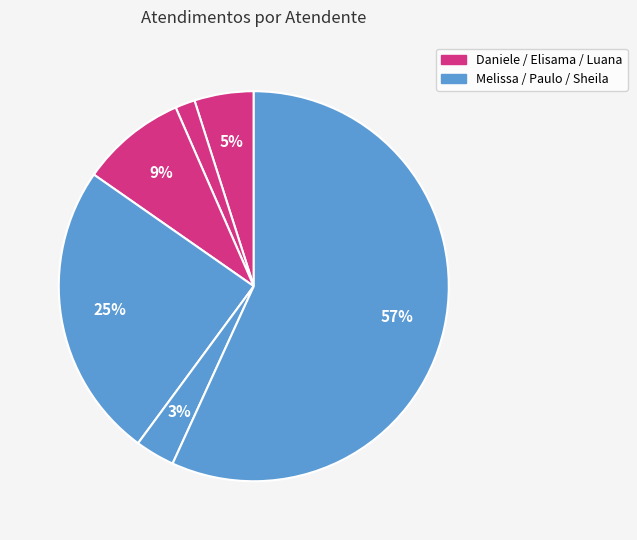

How many segments does this pie chart have?

6